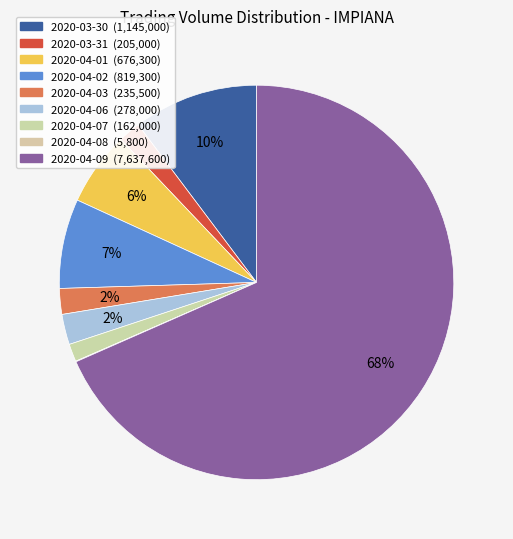

The 2020-03-30 slice represents 10% of the pie. True or false?

True